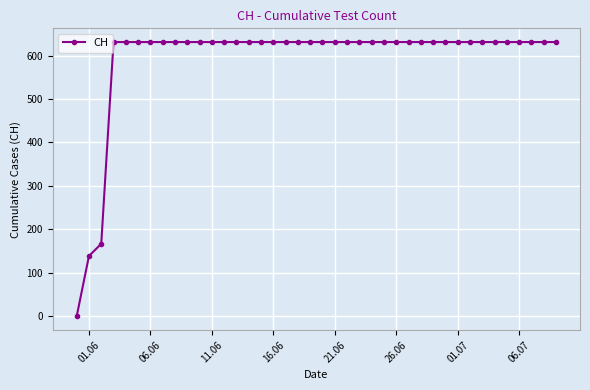

What is the difference between the maximum and minimum values?

631